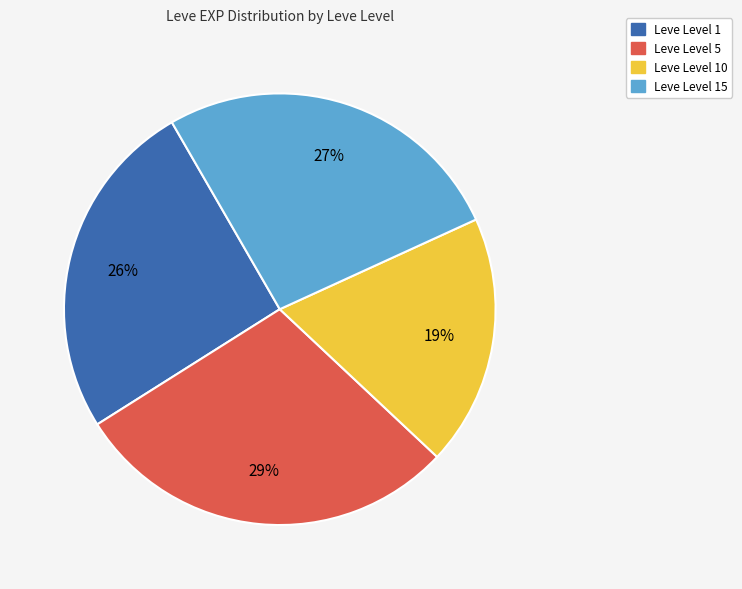

Is there any slice that represents more than half of the pie?

No